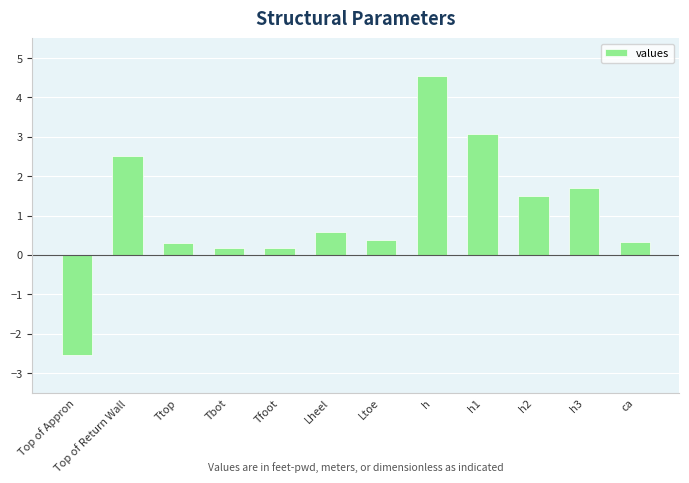

Does the chart contain any negative values?

Yes